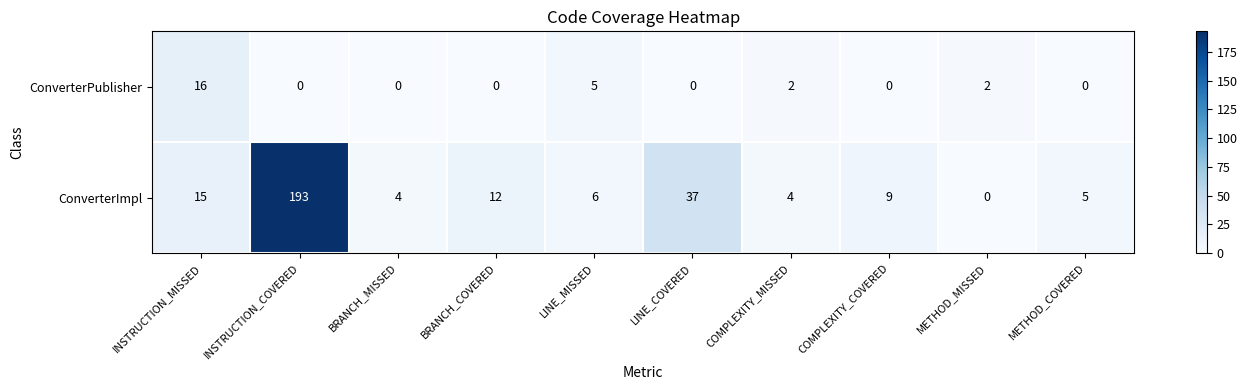

What is the spread (max minus min) of values at LINE_COVERED?

37